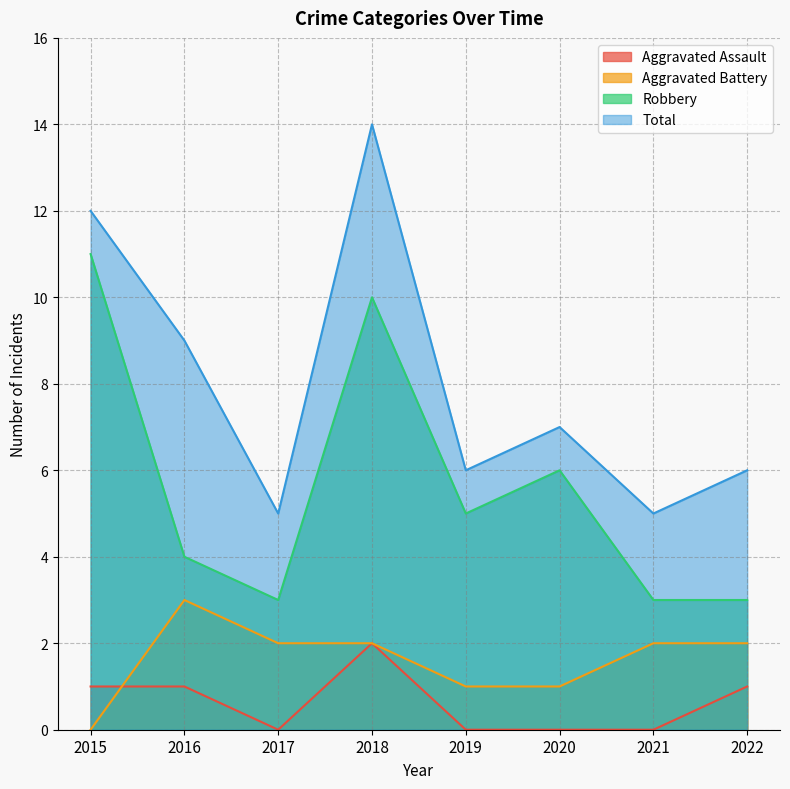

Reading right to left, what are all the values shown in this chart?

Aggravated Assault: 2022=1	2021=0	2020=0	2019=0	2018=2	2017=0	2016=1	2015=1
Aggravated Battery: 2022=2	2021=2	2020=1	2019=1	2018=2	2017=2	2016=3	2015=0
Robbery: 2022=3	2021=3	2020=6	2019=5	2018=10	2017=3	2016=4	2015=11
Total: 2022=6	2021=5	2020=7	2019=6	2018=14	2017=5	2016=9	2015=12